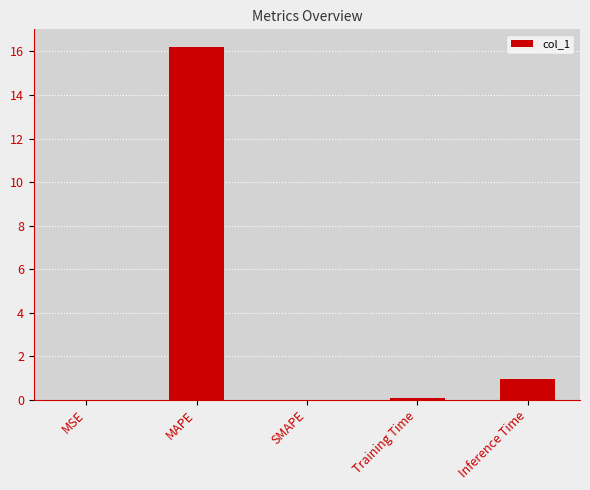

Which category has the highest value across all series?

MAPE